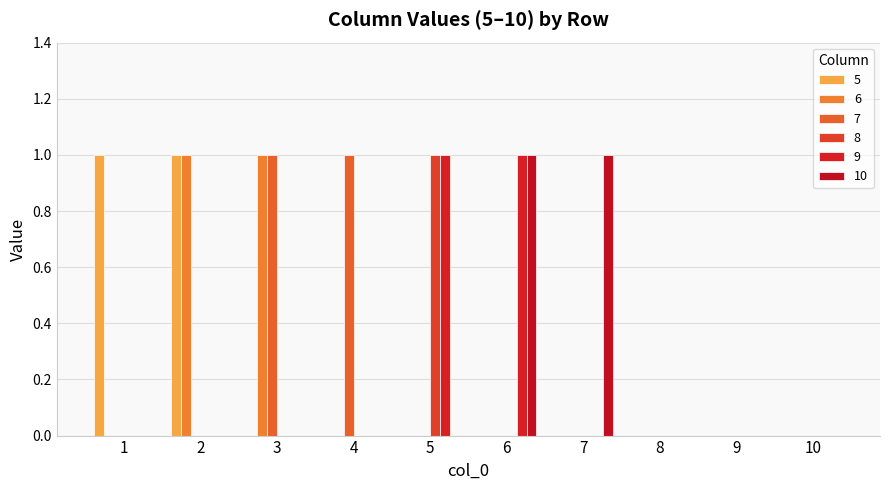

Rank the categories by 9 value from highest to lowest.

5, 6, 1, 2, 3, 4, 7, 8, 9, 10